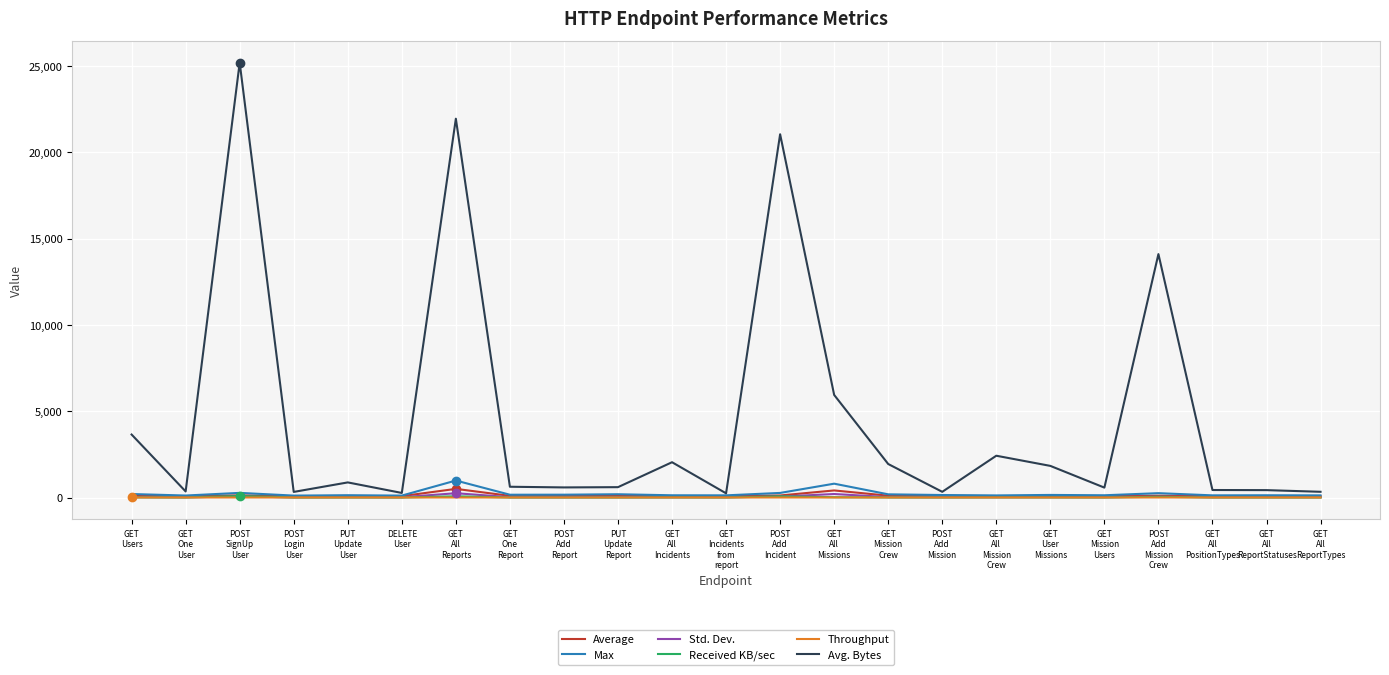

Which series has the largest total across all categories?

Avg. Bytes